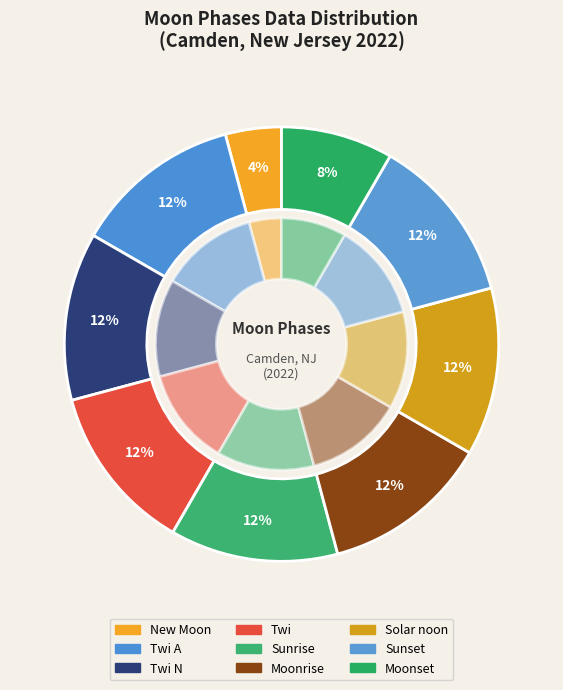

To the nearest percent, what portion does Sunrise represent?

12%